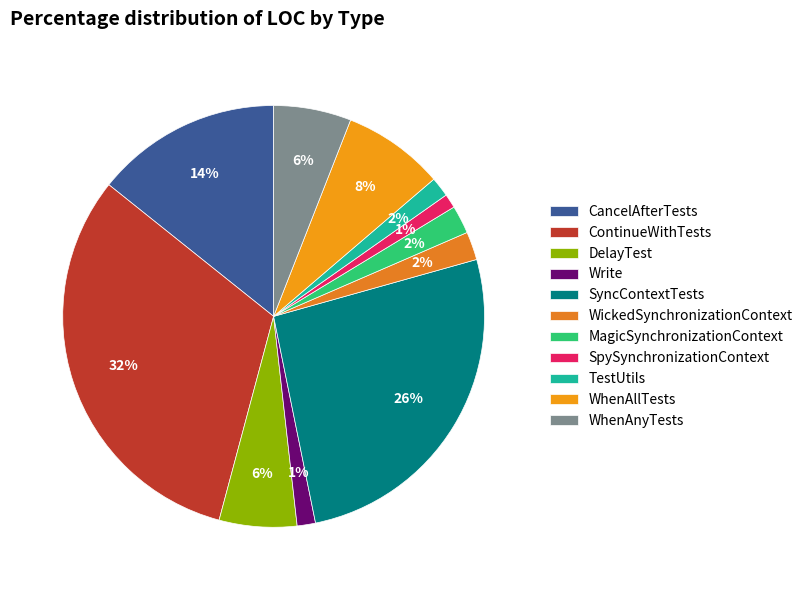

What percentage is the TestUtils slice, to the nearest percent?

2%